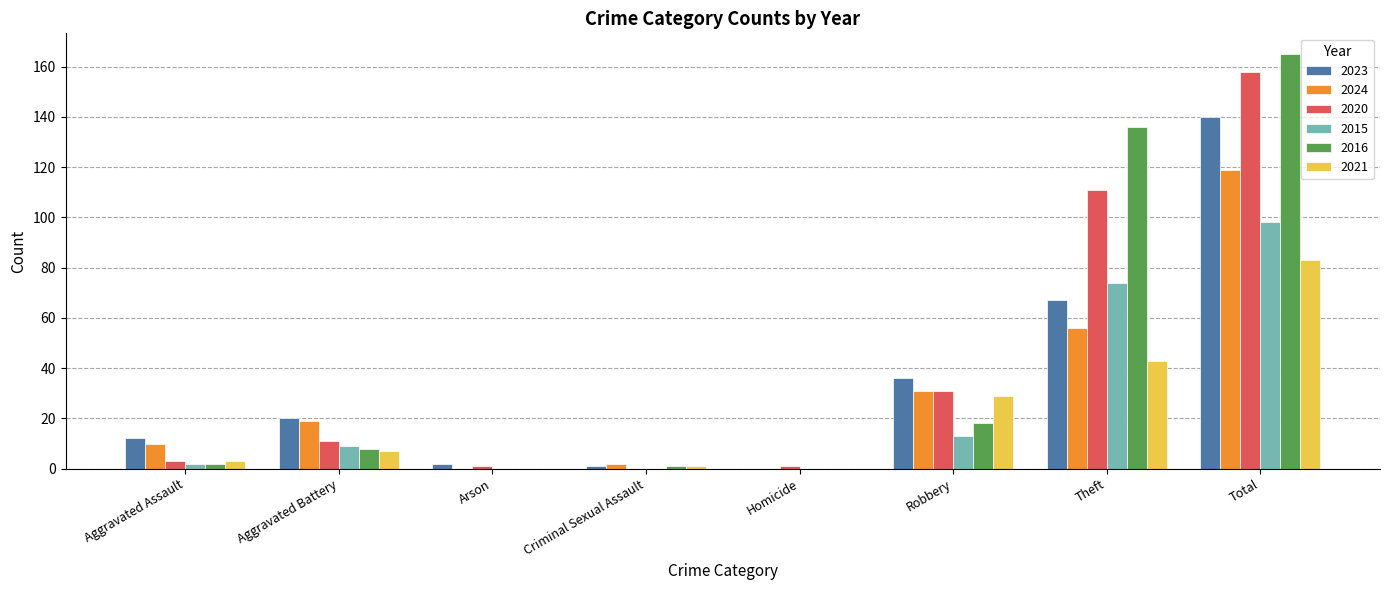

Which series has the largest range (max minus min)?

2016